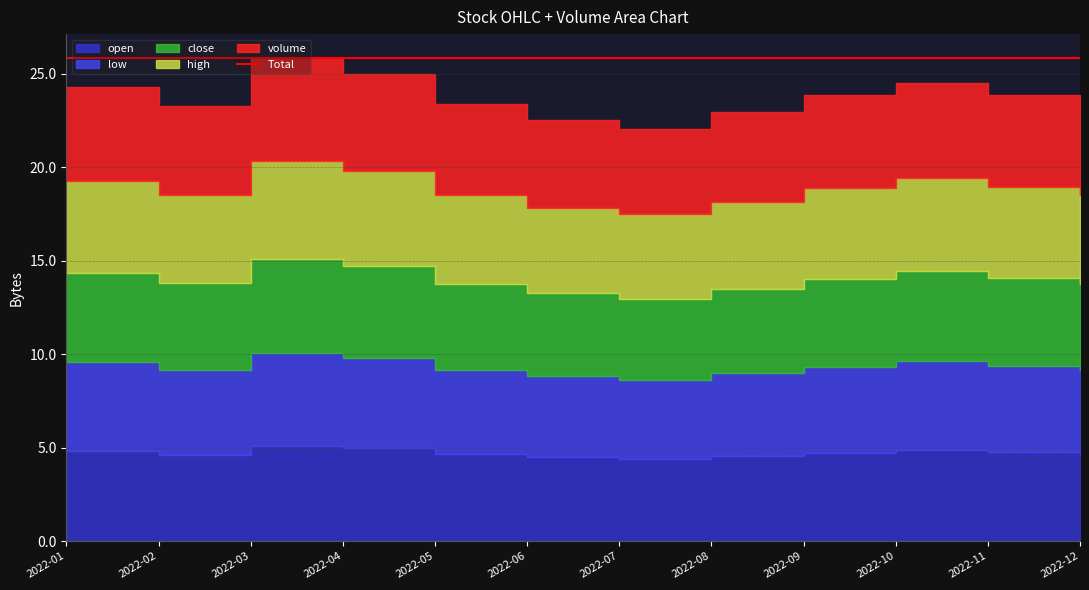

At which category does low reach its first local peak?

2022-03